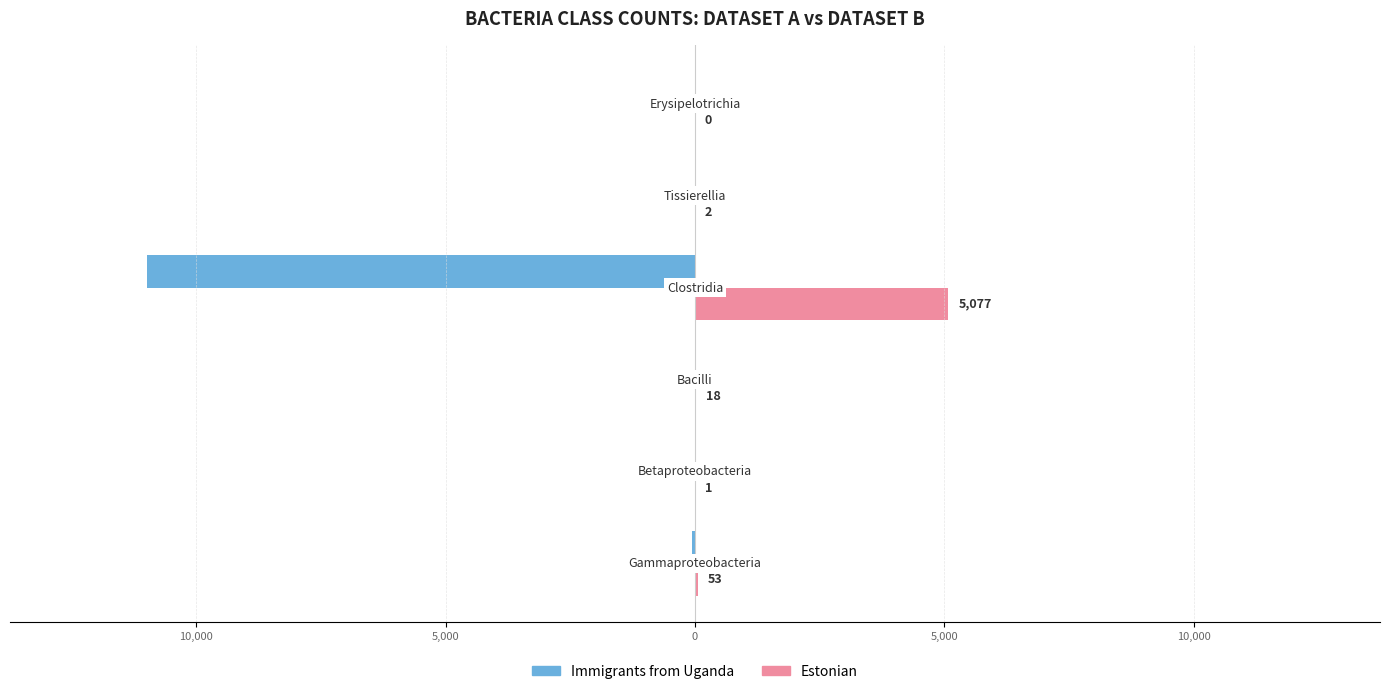

Reading right to left, extract all data points from this chart.

Immigrants from Uganda: 0	0	-10982	-4	-1	-56
Estonian: 0	2	5077	18	1	53